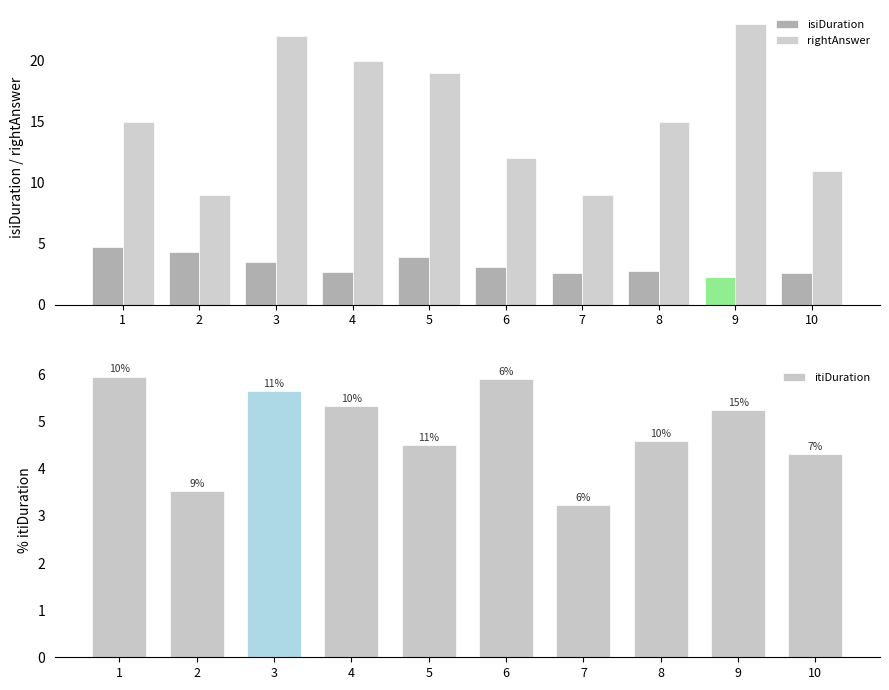

True or false: isiDuration has a value of 2.6 at 7.

True